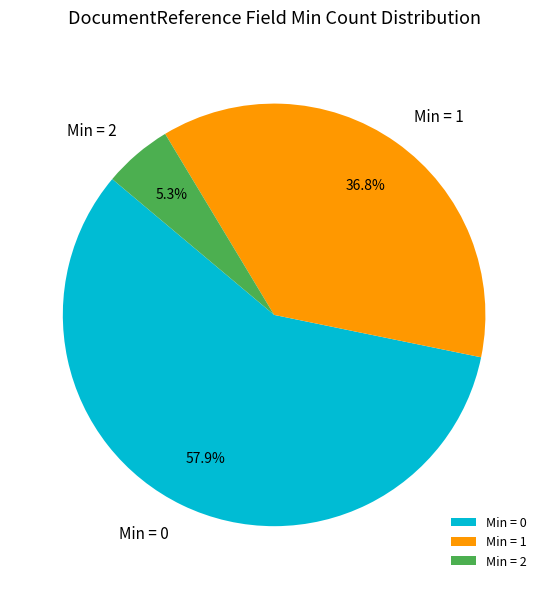

Combined, what portion of the pie is Min = 0 and Min = 1?

94.7%